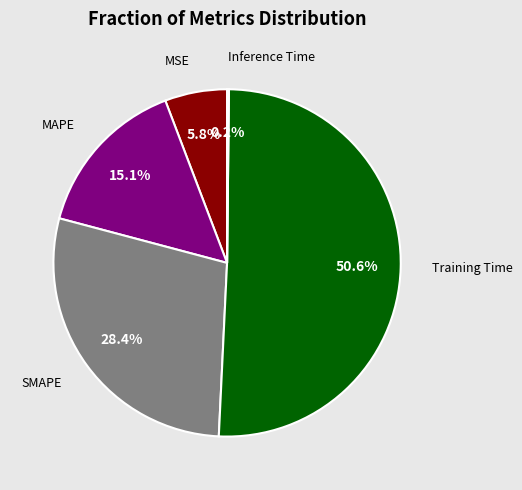

Is there a majority slice in this chart?

Yes